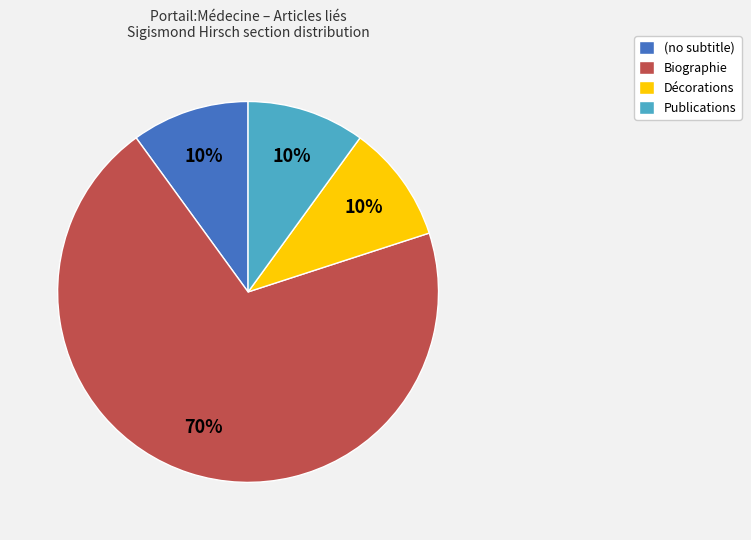

Count the number of slices in the pie.

4